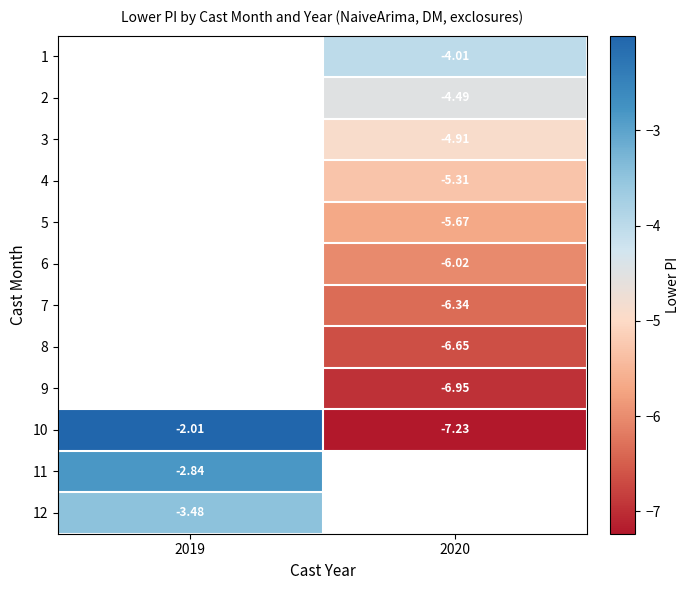

Which label corresponds to the smallest value in the chart?

2020